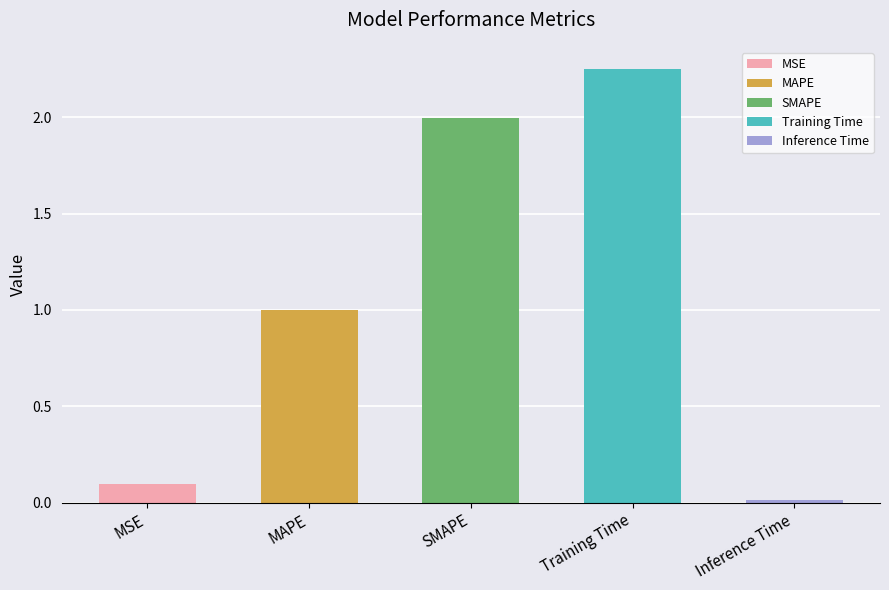

What is the maximum value shown in the chart?

2.3